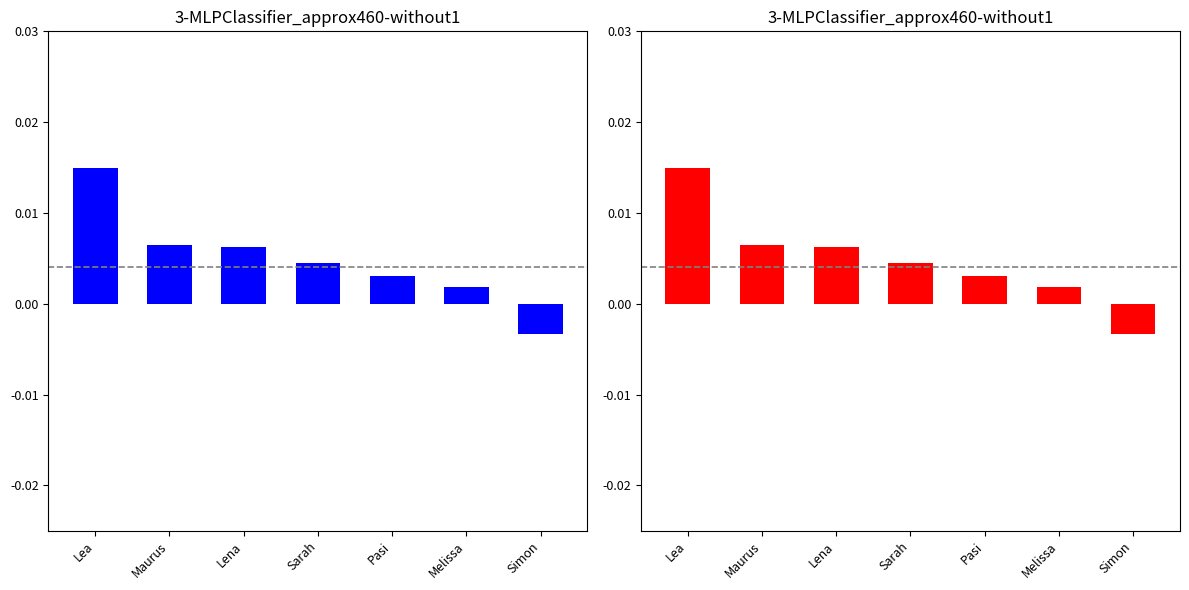

How many categories are shown in the chart?

7